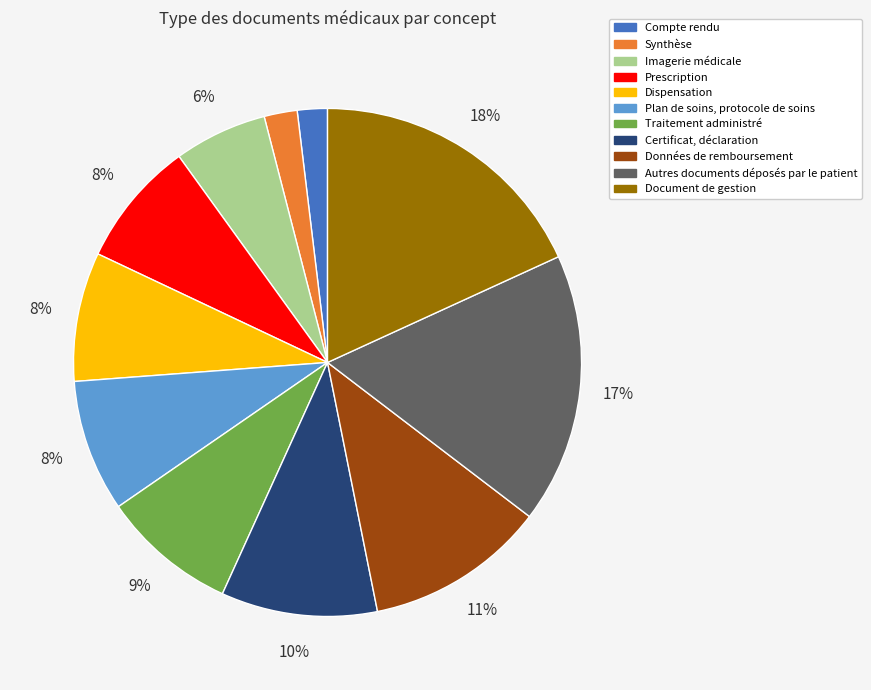

To the nearest percent, what is the combined percentage of Certificat, déclaration and Plan de soins, protocole de soins?

18%